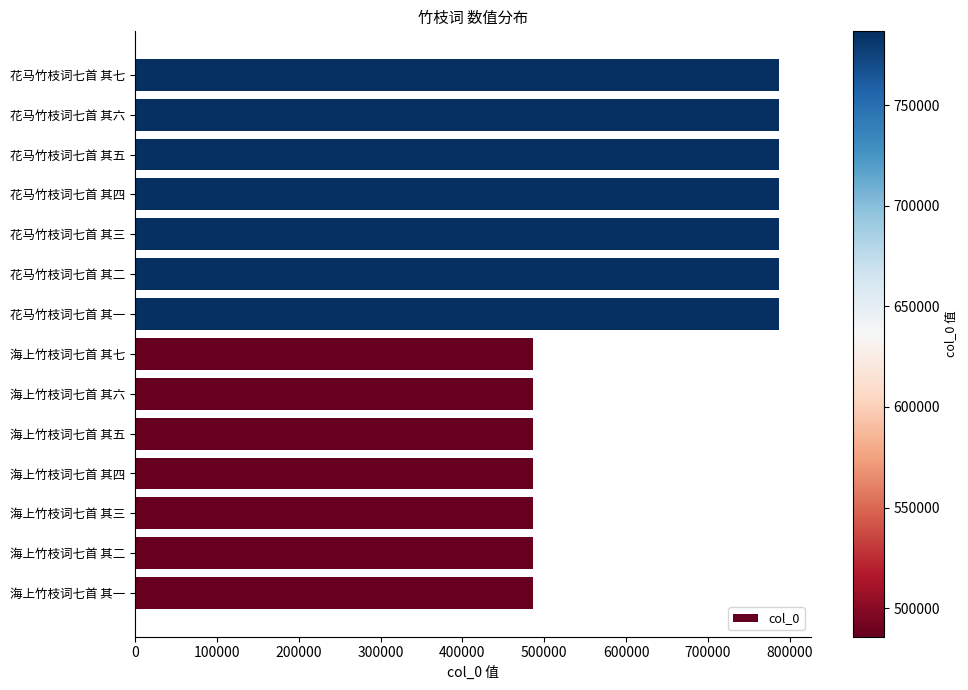

True or false: the data shows 415804 at 花马竹枝词七首 其三.

False